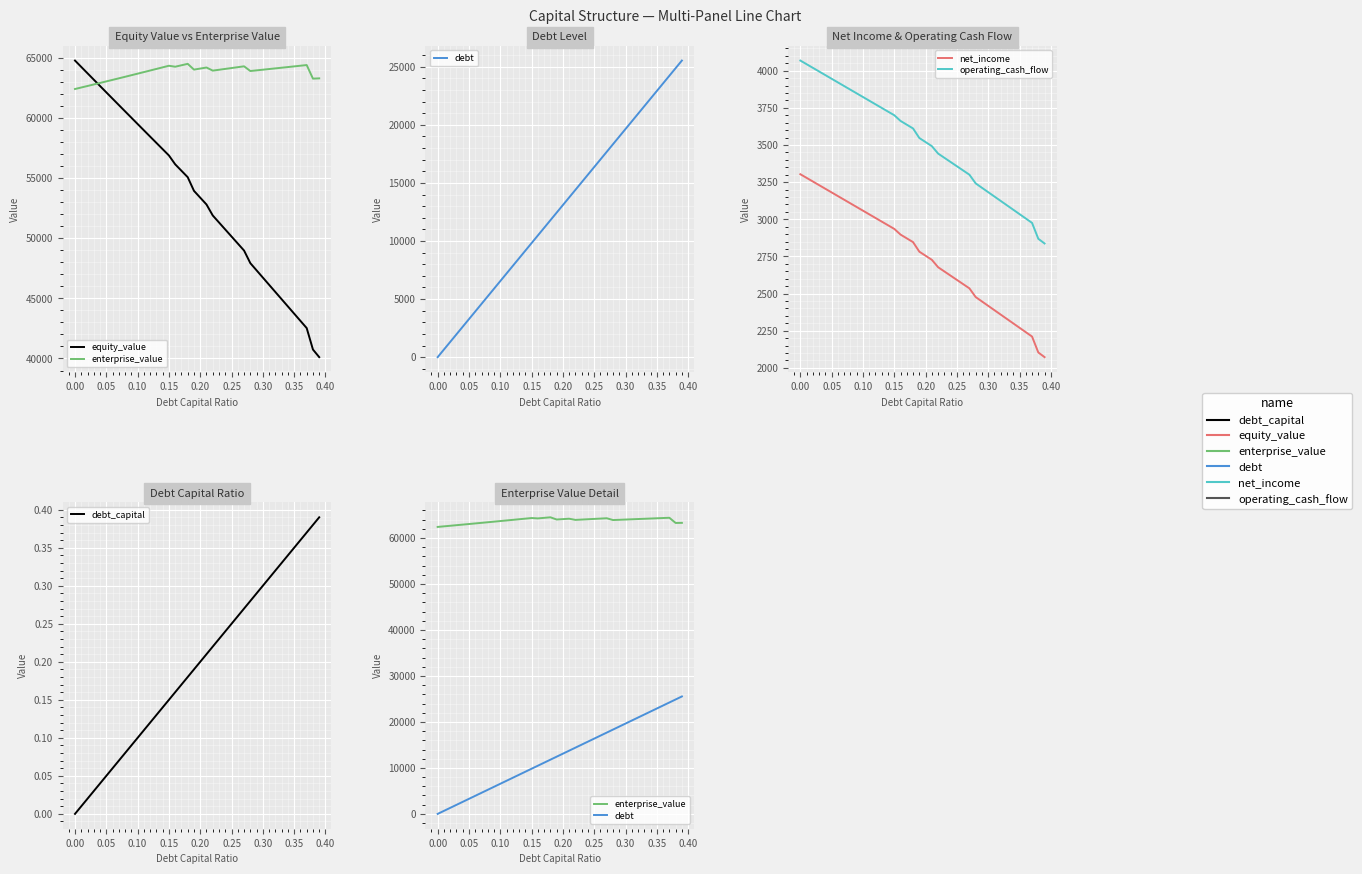

True or false: net_income has more than 0 points higher than both neighbors.

False